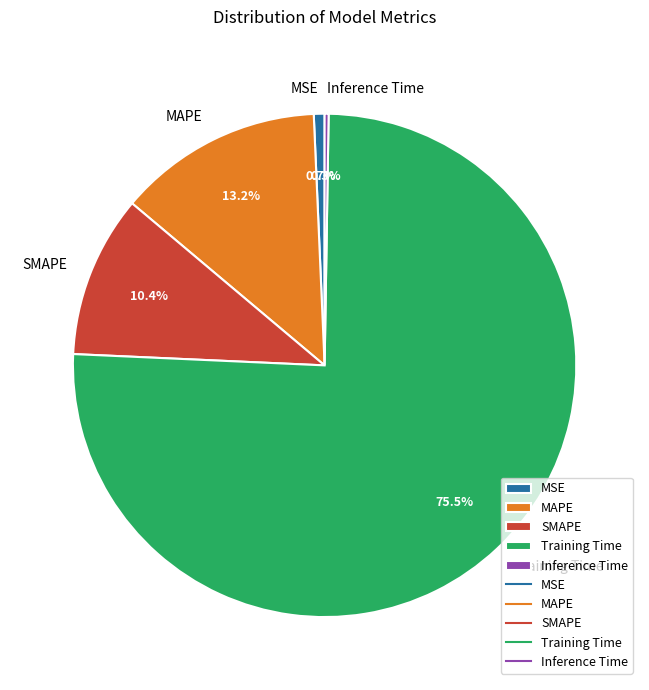

What is the largest slice in the pie chart?

Training Time